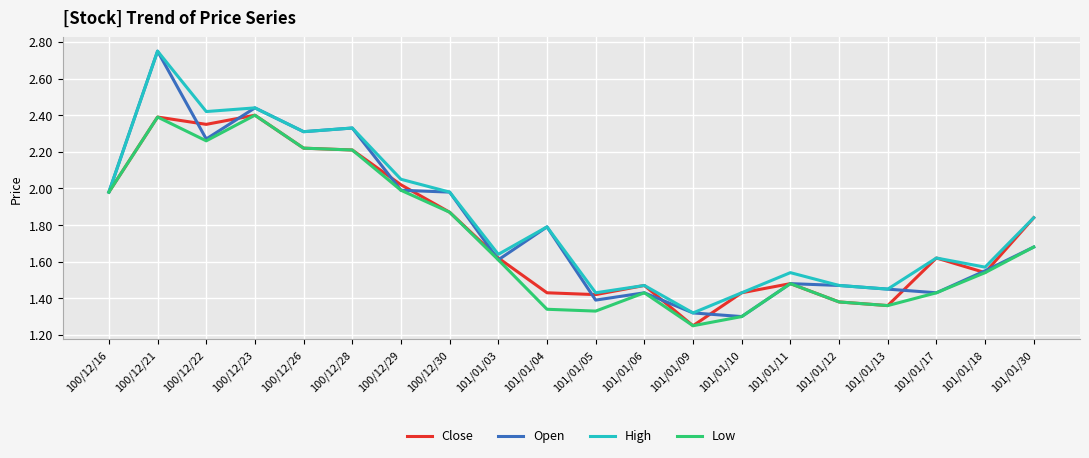

At which category does Low reach its first local peak?

100/12/21